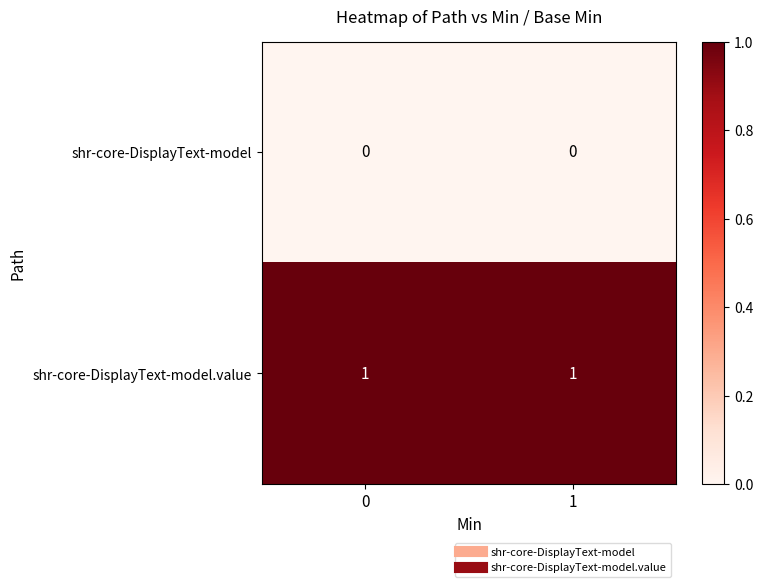

The value of shr-core-DisplayText-model at 0 is 0. True or false?

True